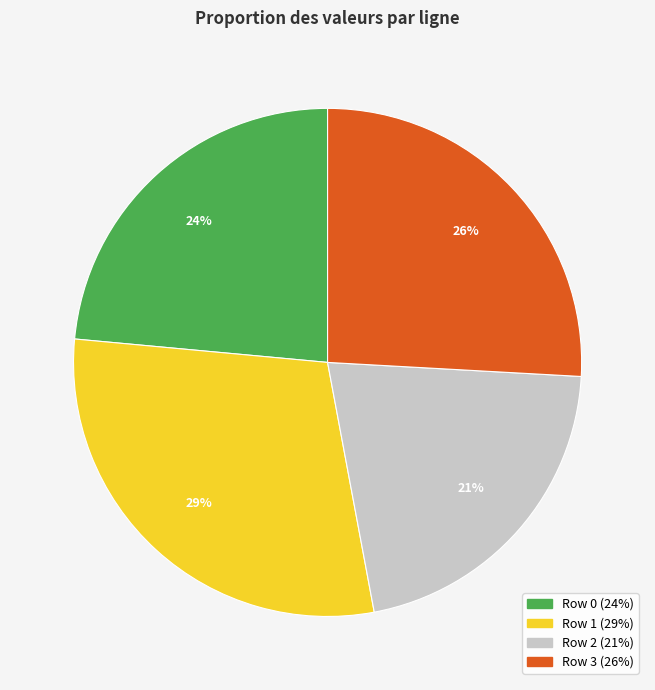

To the nearest percent, what portion does Row 0 represent?

24%